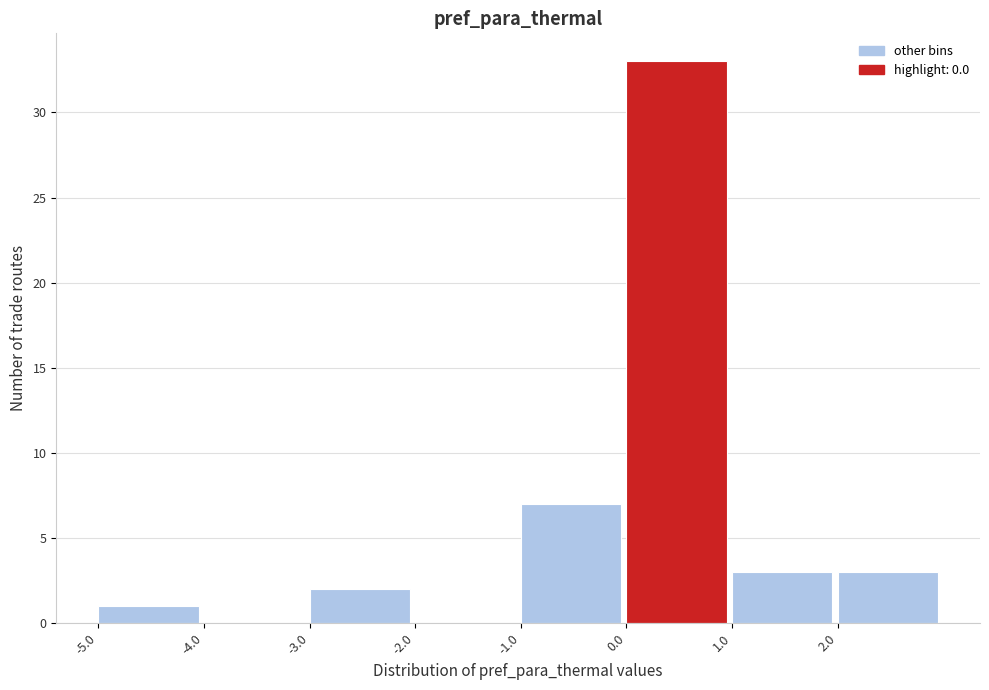

How tall is the bar that spans 0 to 1 on the x-axis? The values are not printed on the chart, so give them approximately, as read against the axis.

33